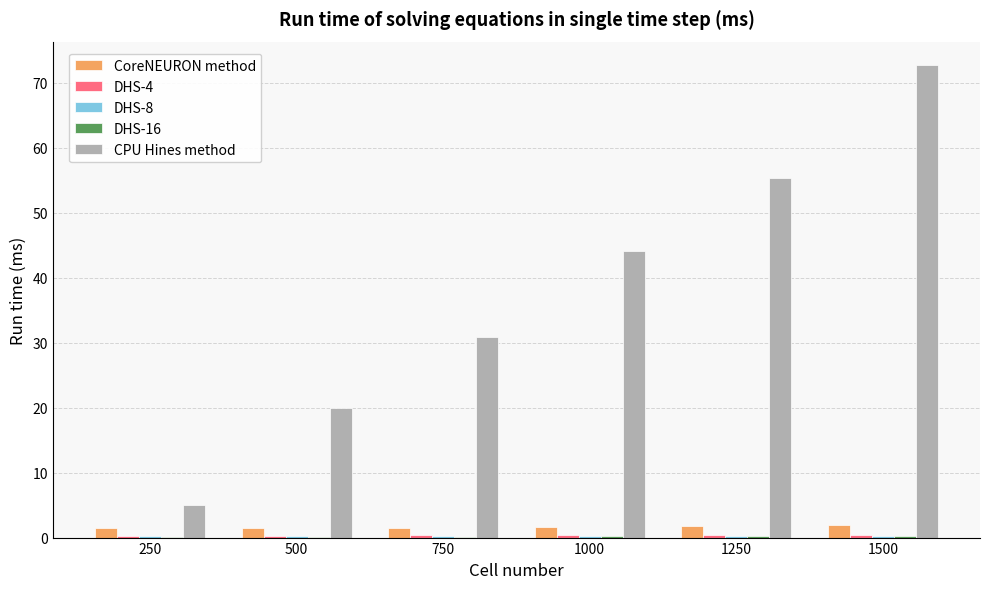

At which category is the sum across all series the highest?

1500